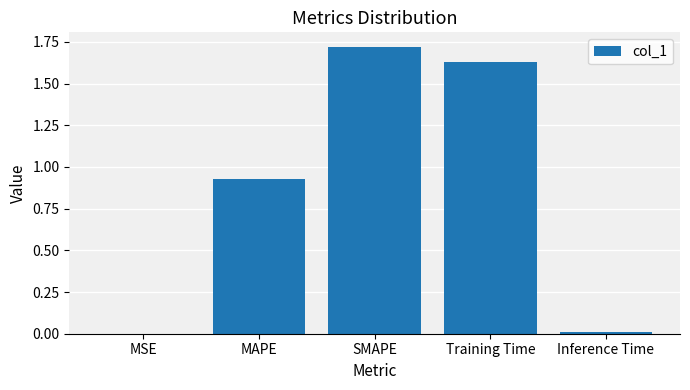

What is the sum of all values?

4.3